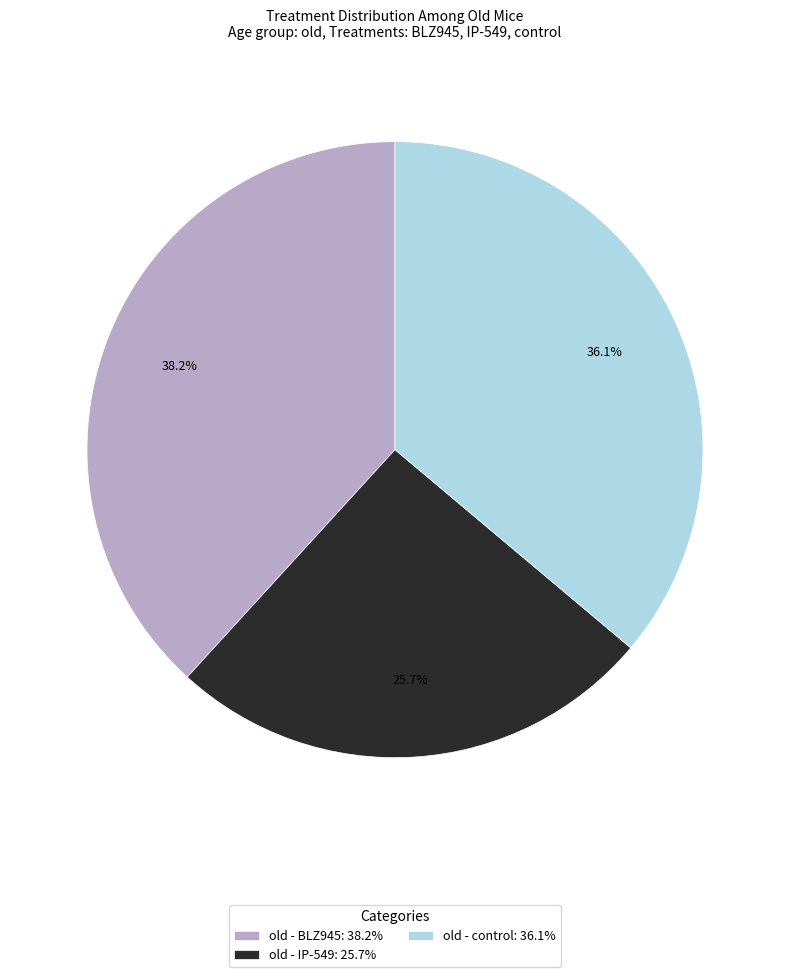

How many slices are in this pie chart?

3